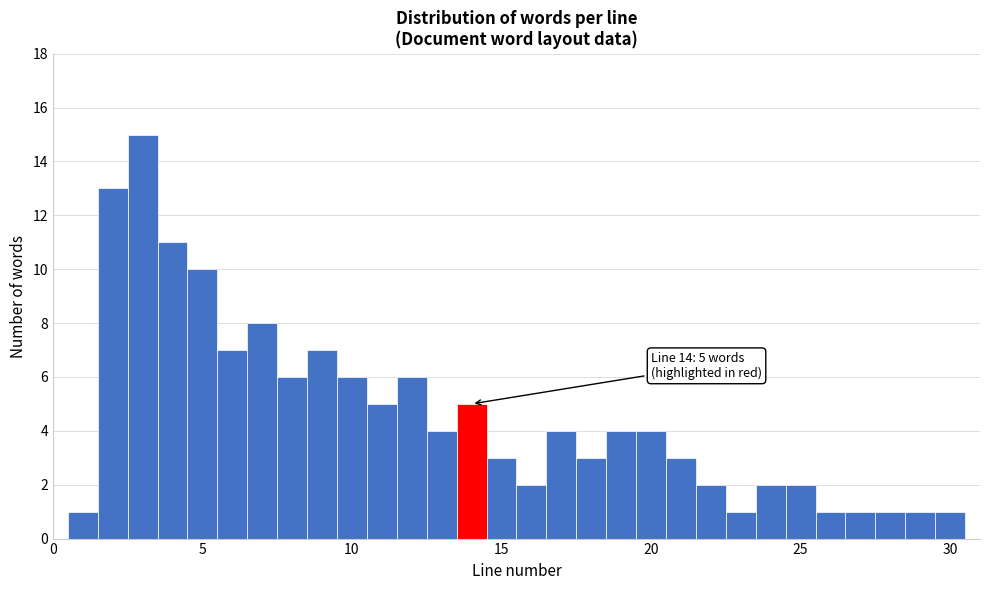

Around what value on the x-axis is the tallest bar? Give the approximate position of its centre, as read against the axis.

3.0